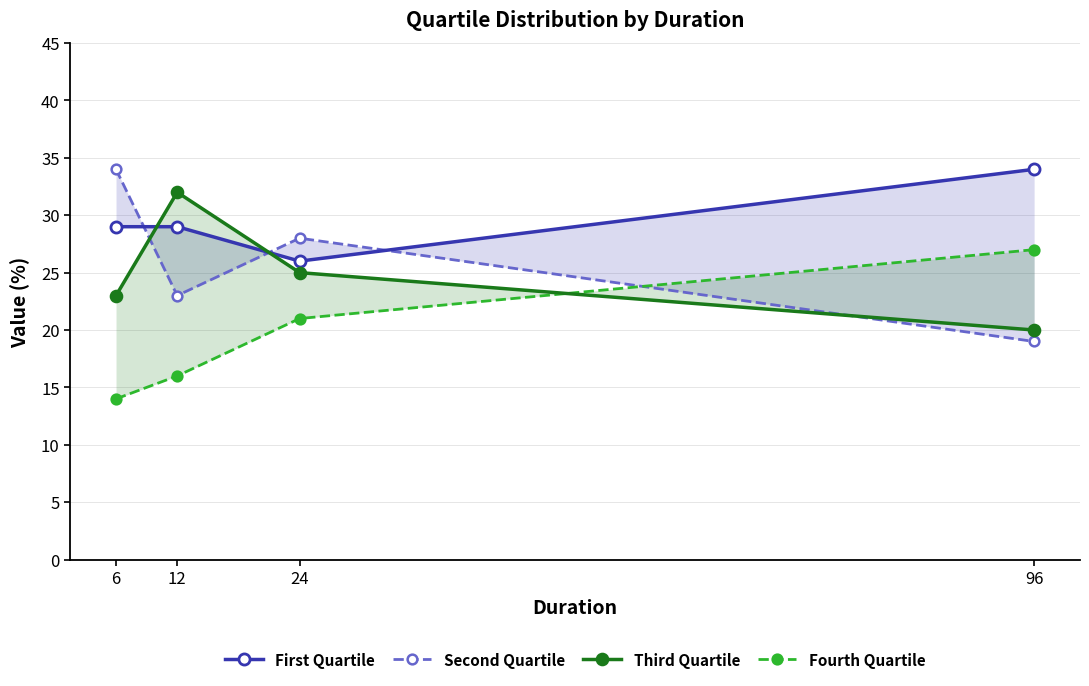

What is the difference between the maximum and second lowest values in the Fourth Quartile series?

11.0